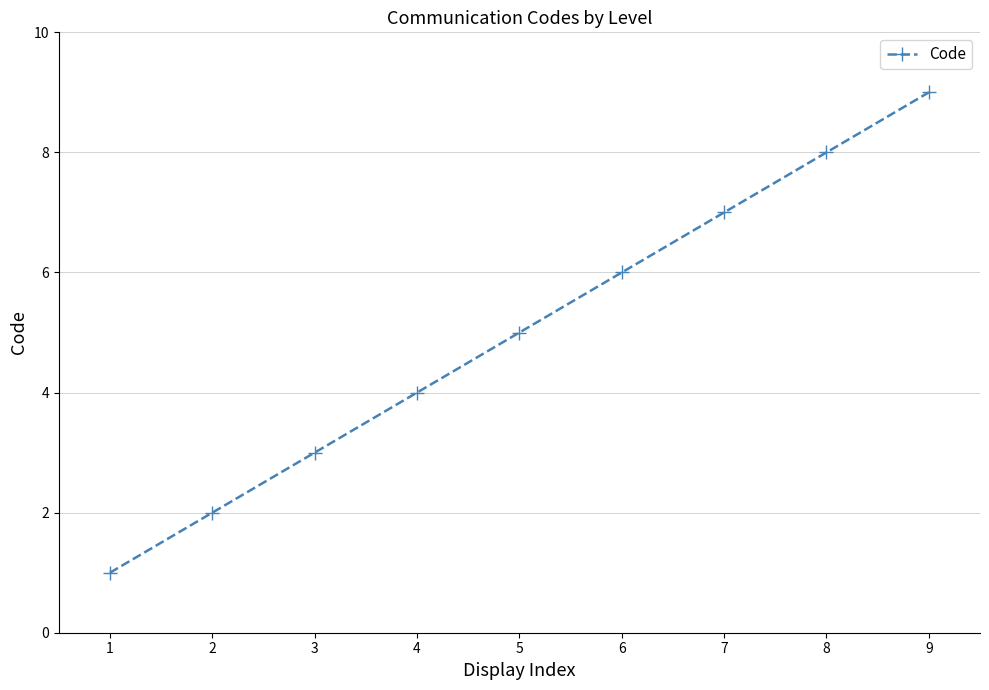

Between 3 and 2, which is larger?

3